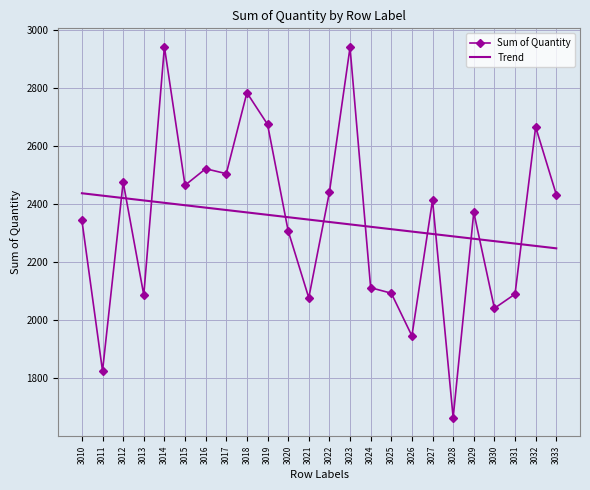

Is the value of Trend at 3015 greater than the value of Sum of Quantity at 3013?

Yes